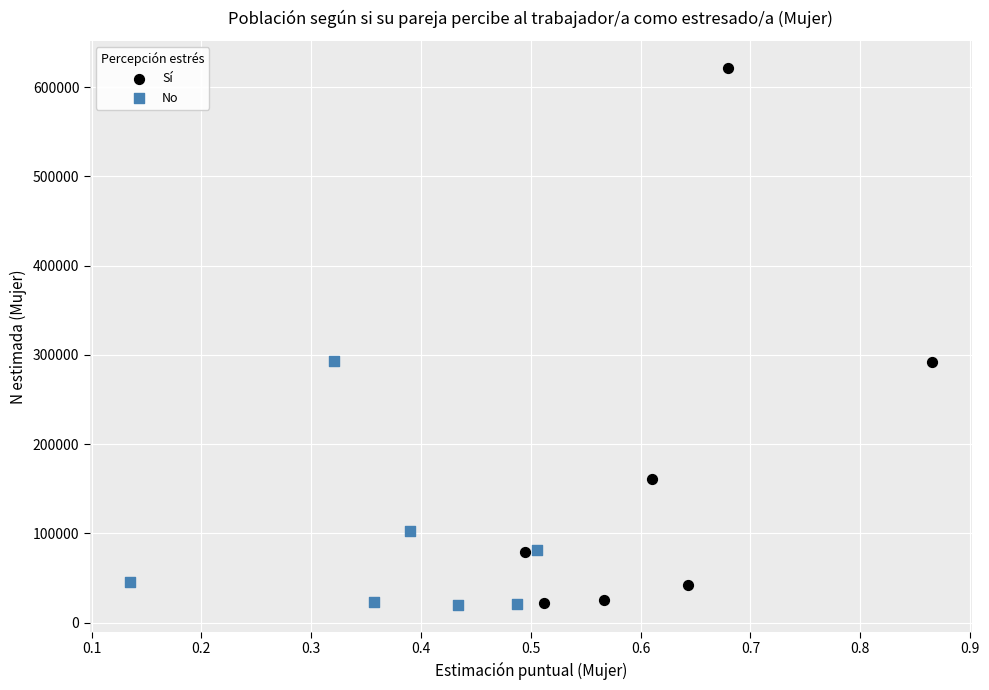

Which series contains the highest Y value?

Sí